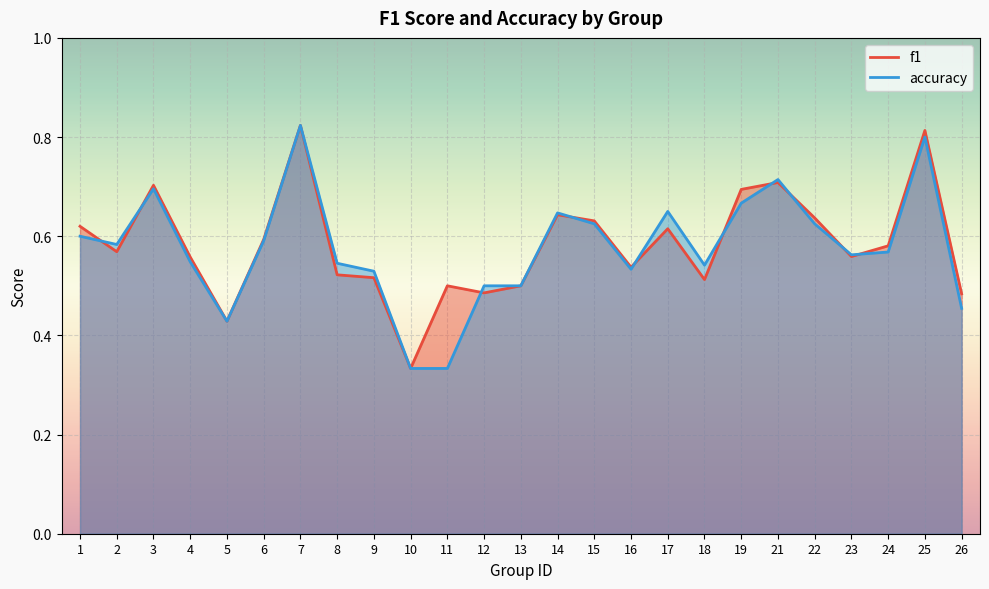

At which category does the chart reach its minimum across all series?

10